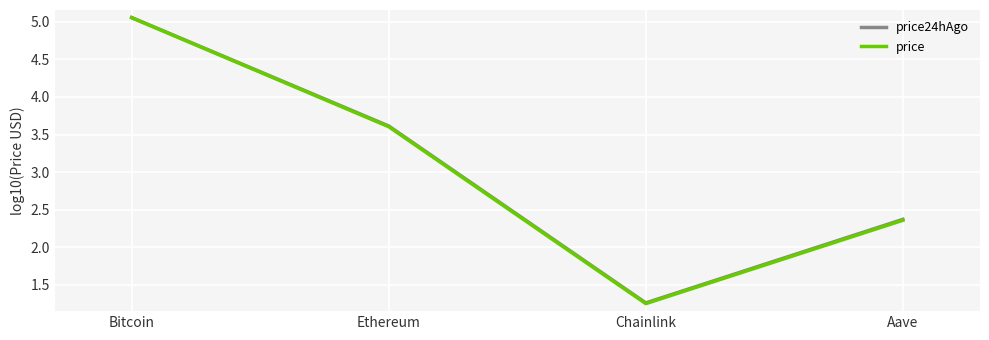

What is the difference between the maximum and minimum values in the price series?

3.8